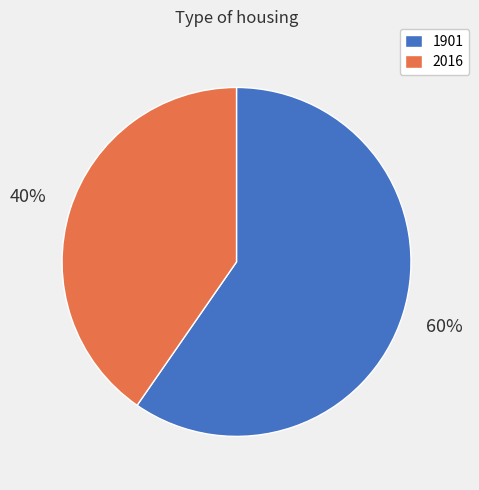

Which category has the smallest portion of the pie?

2016